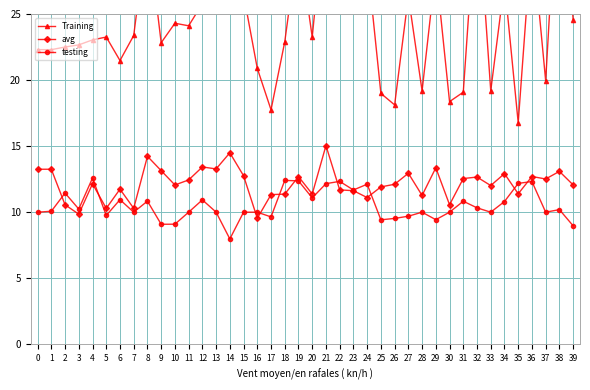

What is the sum of all testing values?

420.5